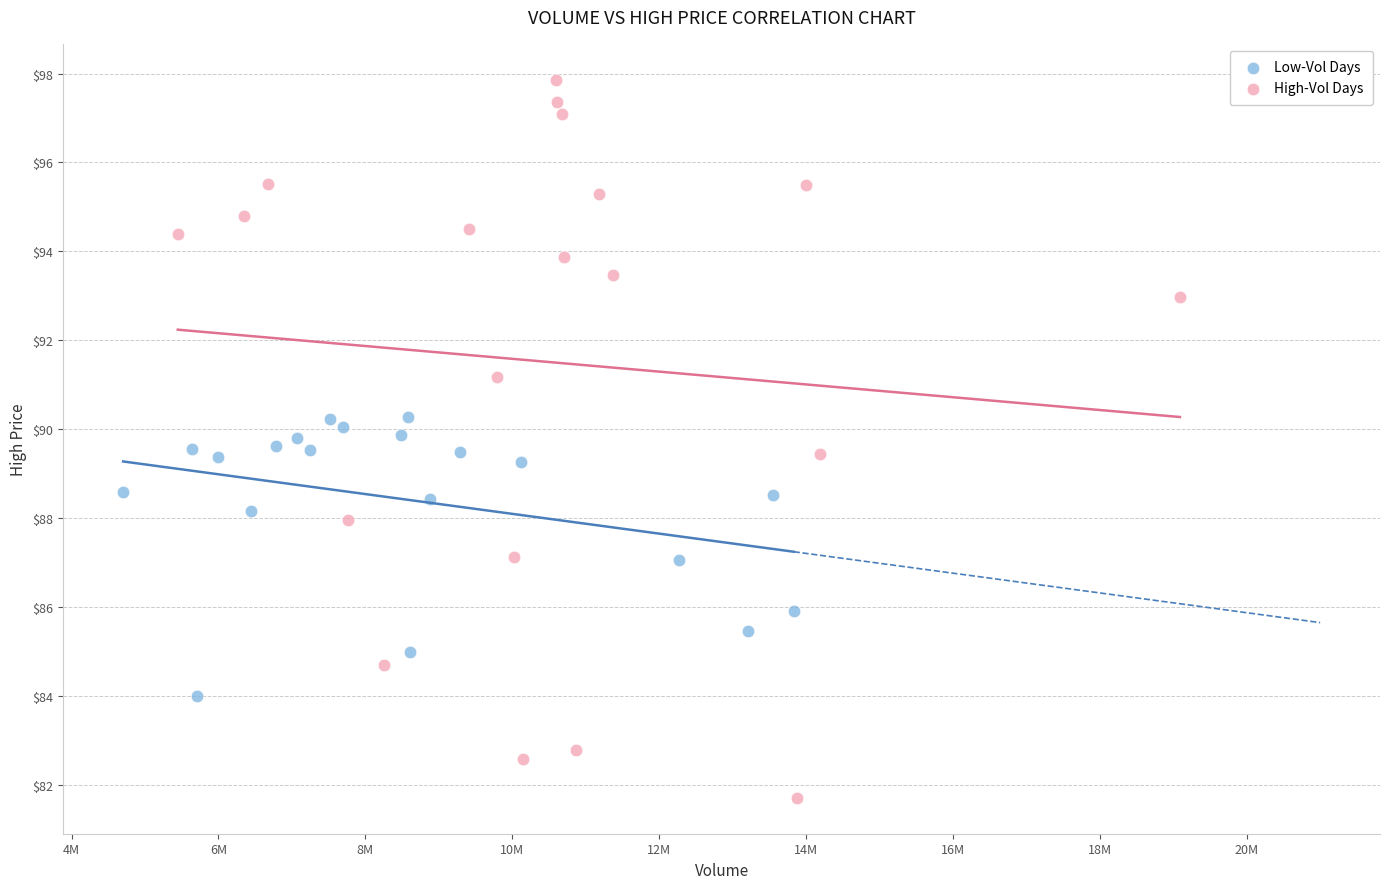

What are all the series names shown in the legend?

Low-Vol Days, High-Vol Days